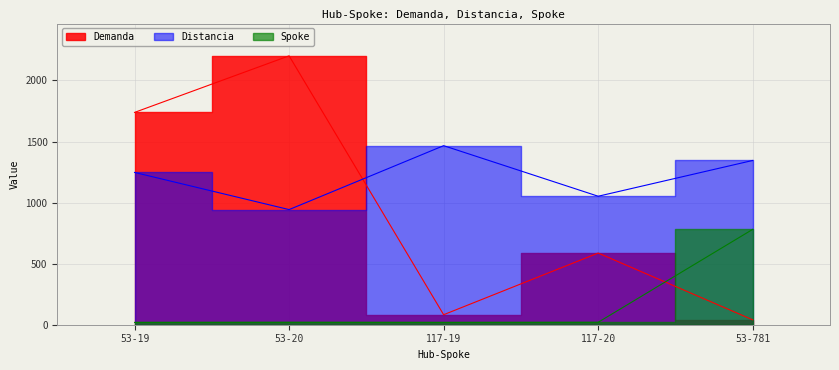

Reading left to right, list all the values displayed in this chart.

Demanda: 53-19=1738.4	53-20=2201.7	117-19=82.0	117-20=586.9	53-781=40.0
Distancia: 53-19=1246.9	53-20=942.7	117-19=1466.0	117-20=1052.0	53-781=1345.0
Spoke: 53-19=19.0	53-20=20.0	117-19=19.0	117-20=20.0	53-781=781.0